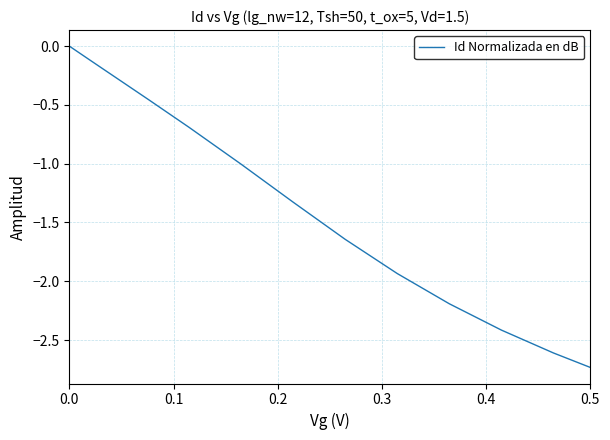

What is the difference between the second highest and second lowest values?

2.6